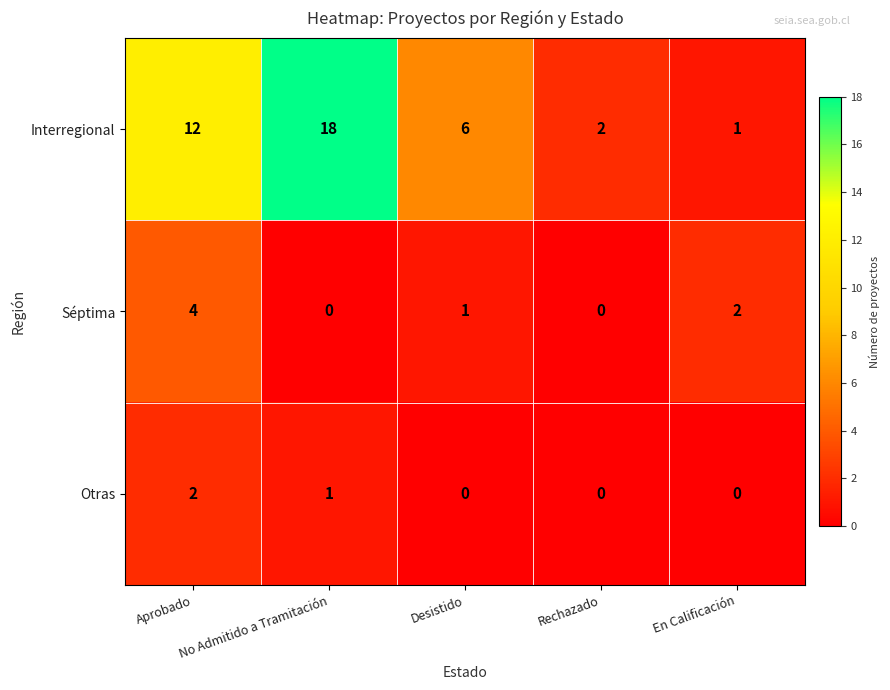

What is the sum of the Séptima values at En Calificación and Aprobado?

6